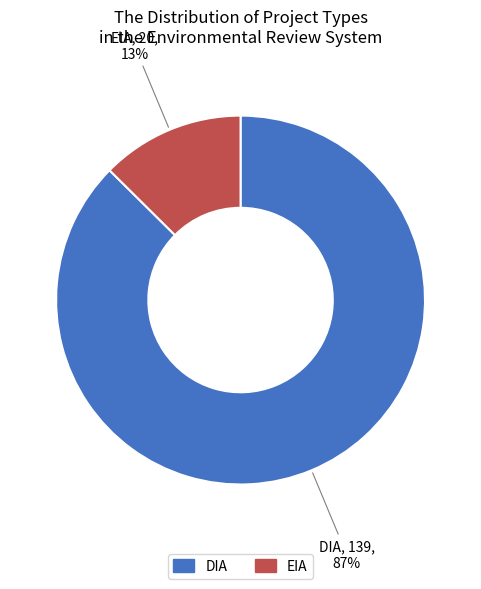

Which has a higher value, EIA or DIA?

DIA